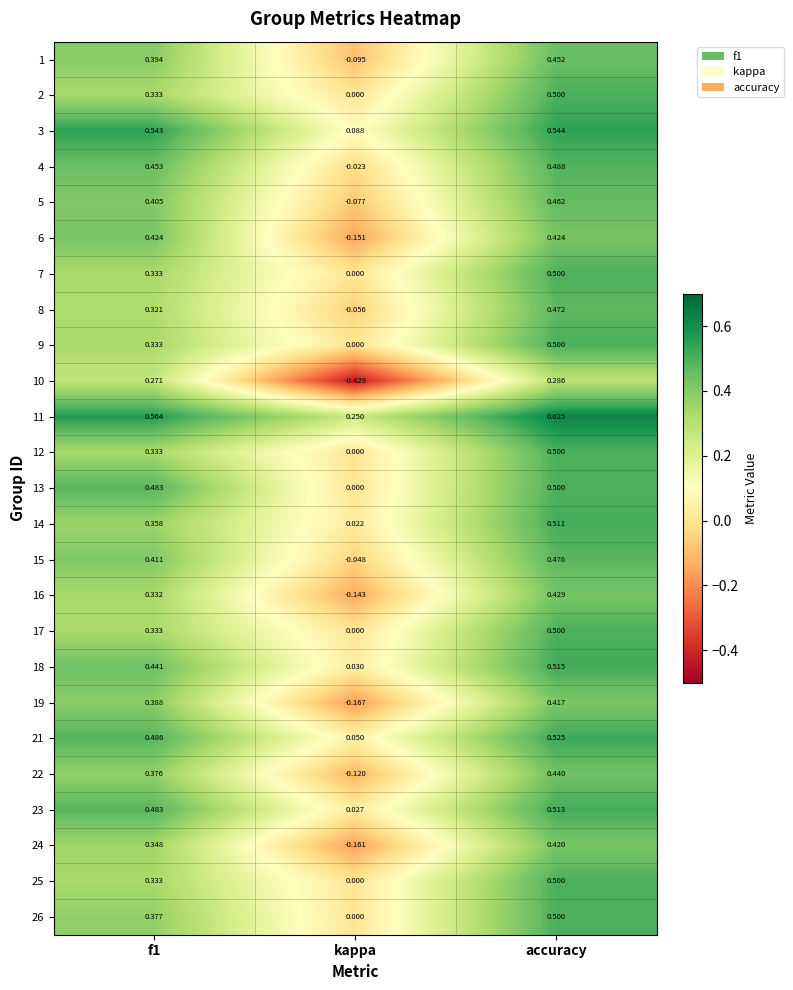

Count the number of categories in the chart.

3